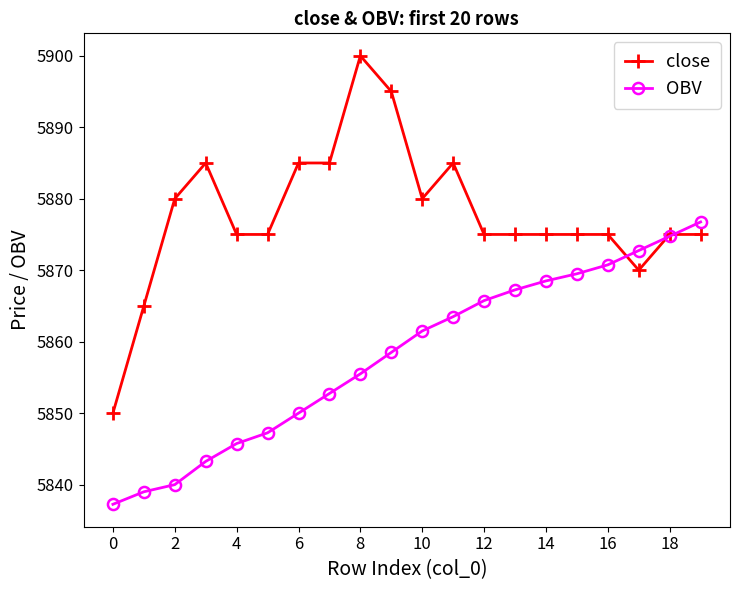

What is the value of the OBV point at the 13th from the left?

5865.8